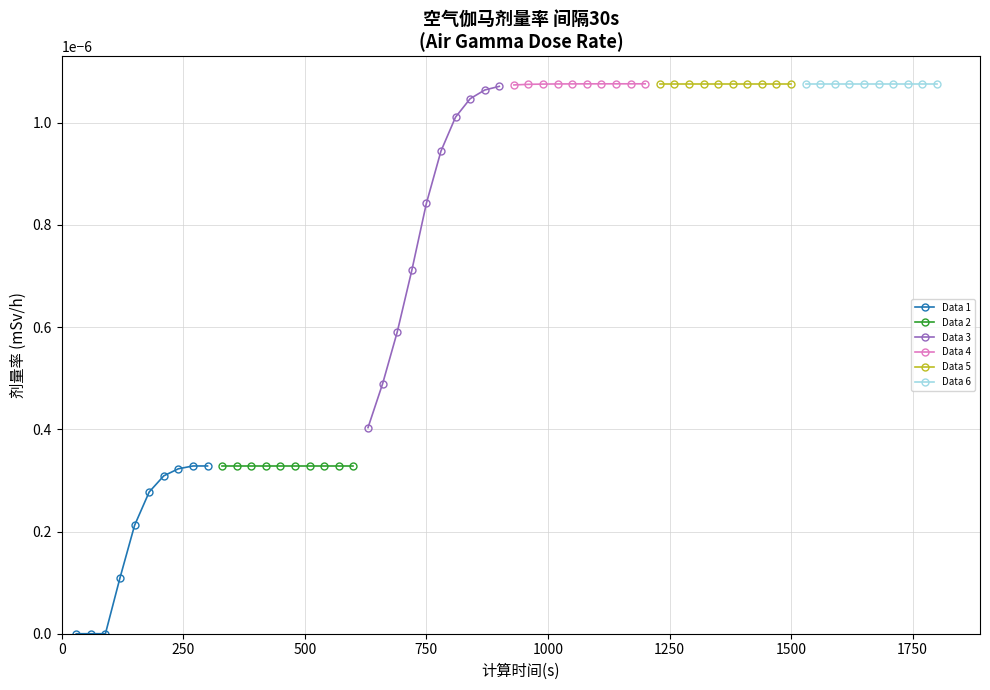

The value of Data 2 at 1750 is 0.0. True or false?

True